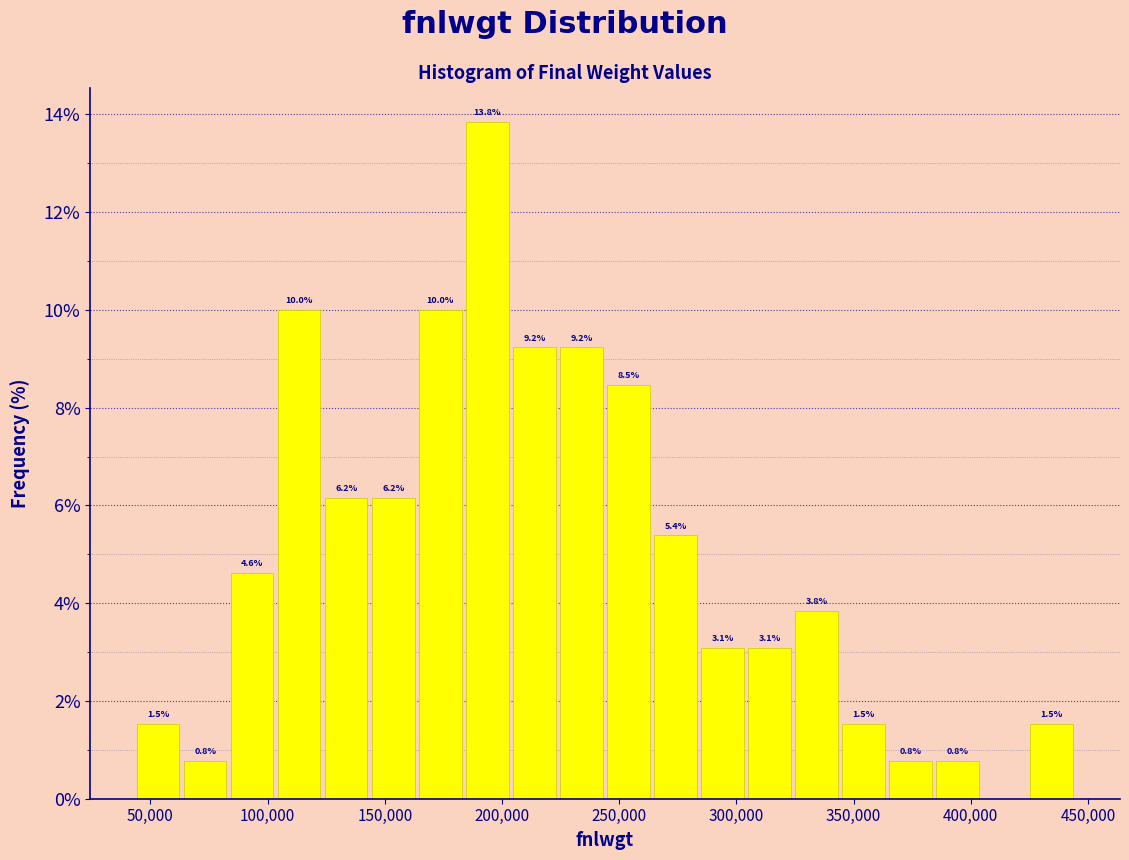

Which range on the x-axis has the tallest bar?

185000 to 205000